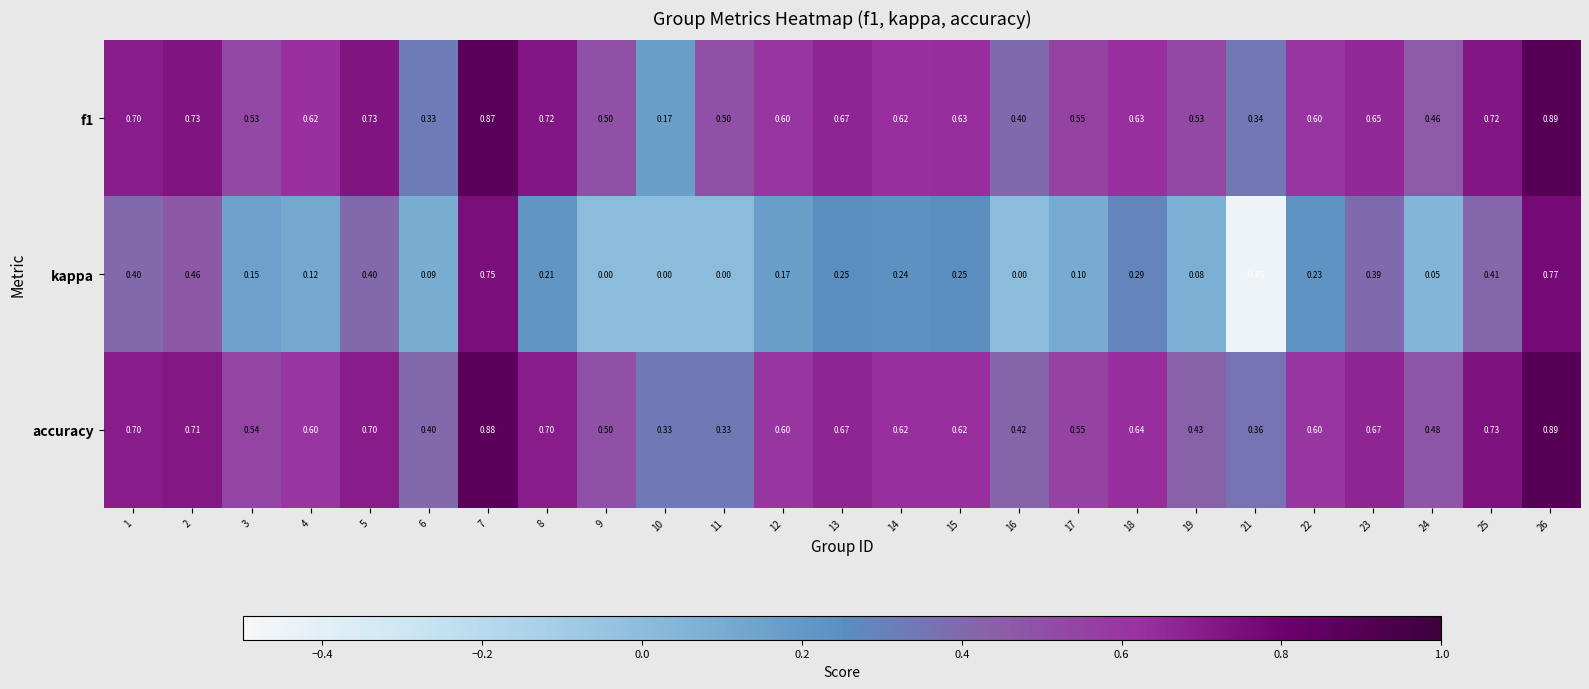

What is the difference between the highest and lowest values at 7?

0.1